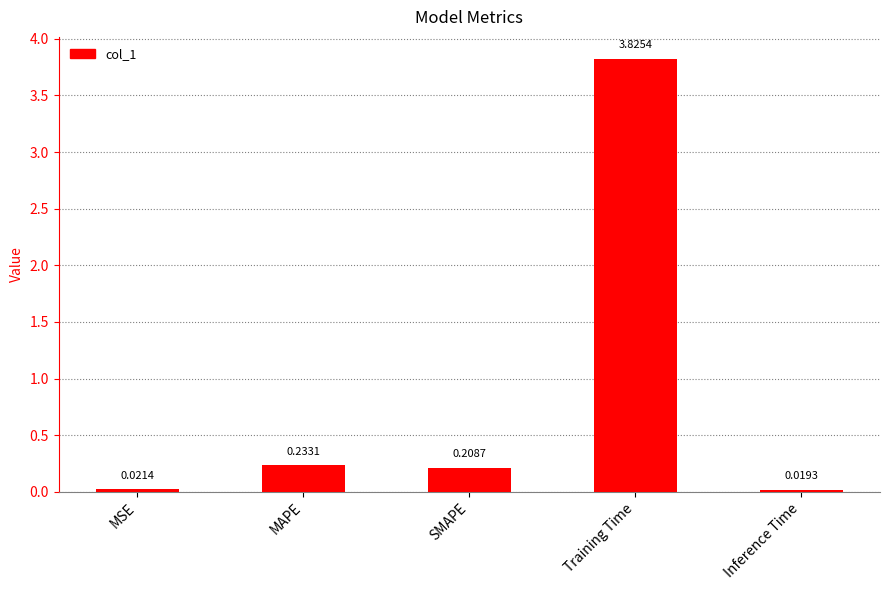

Between MAPE and Training Time, which is larger?

Training Time